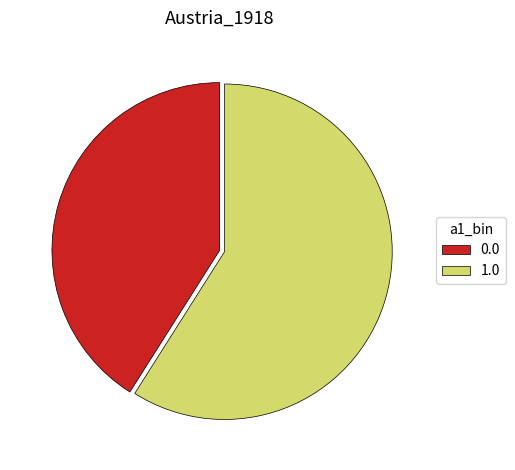

Is it true that 1.0 is 59% of the pie?

True